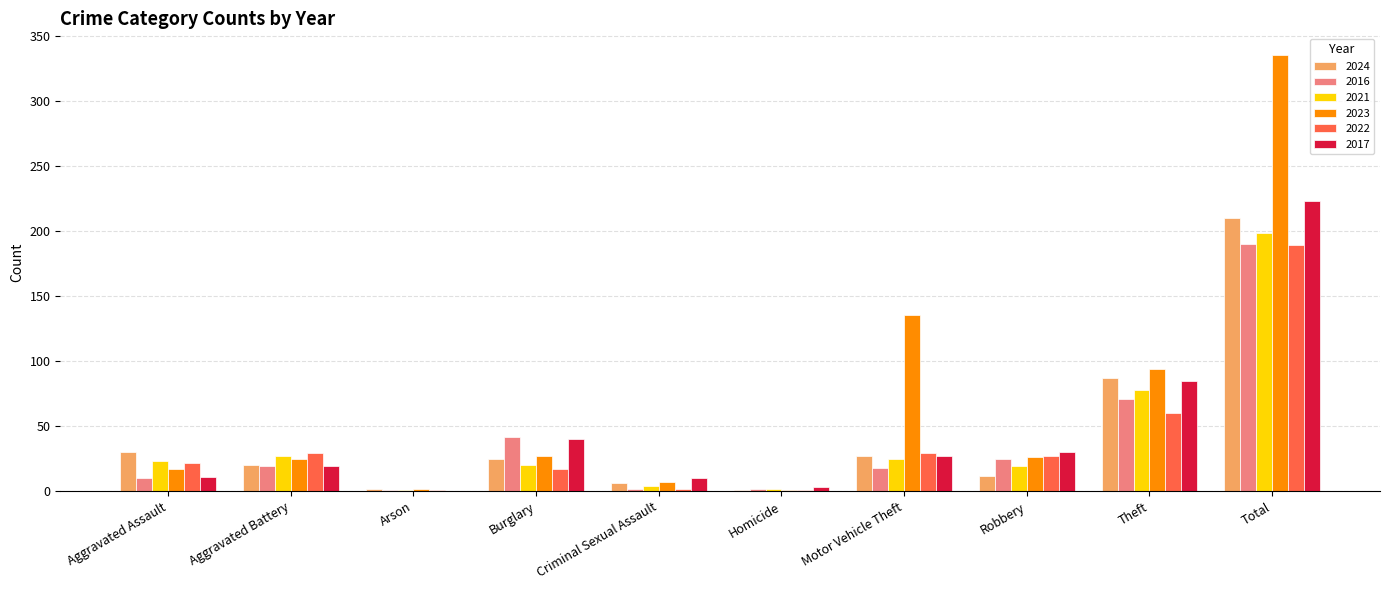

Which series has the largest total across all categories?

2023